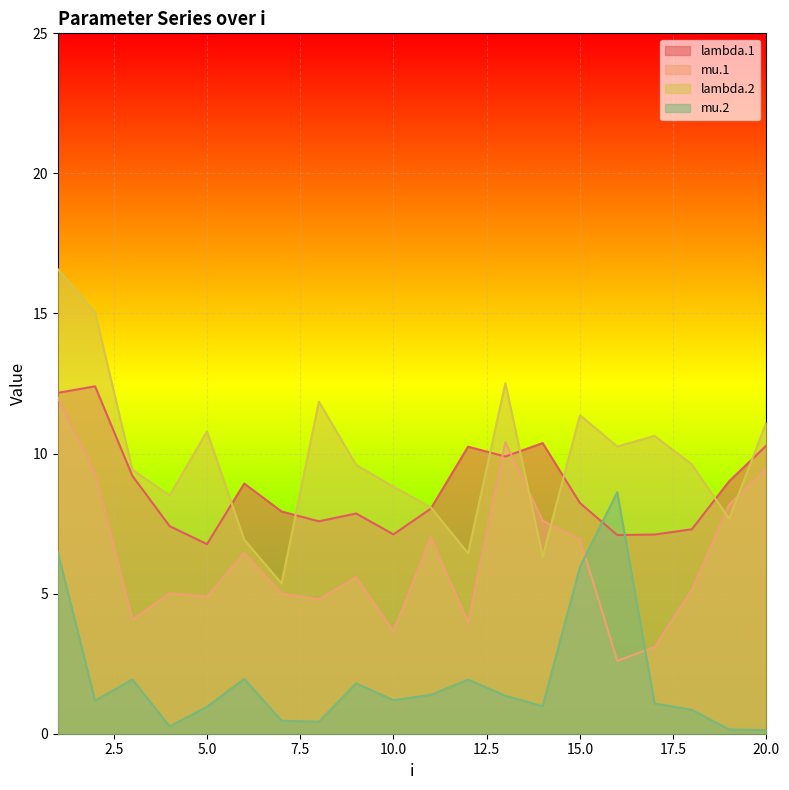

At how many categories does at least one series exceed 4?

20